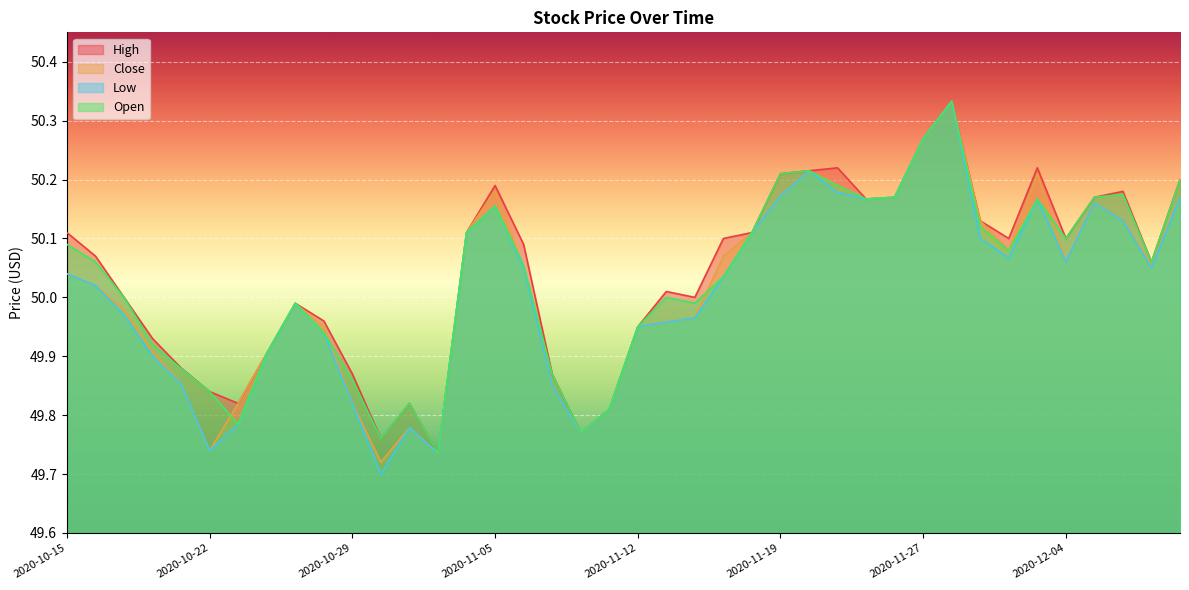

What position from the left is 2020-11-19?

26